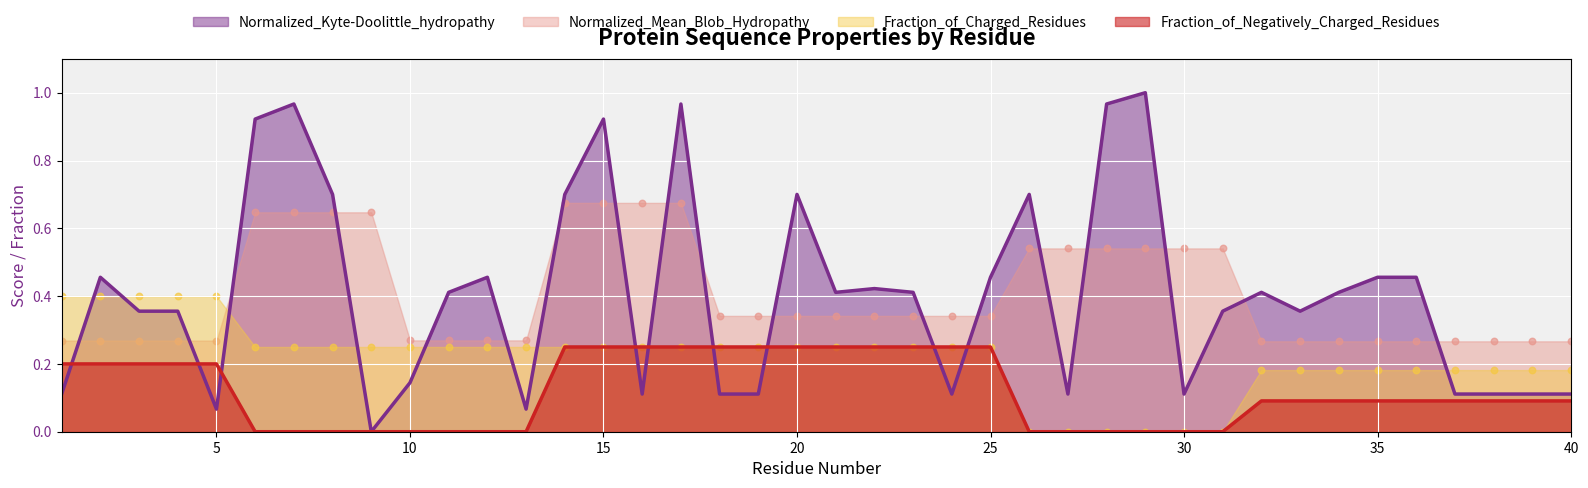

Is the value of Normalized_Kyte-Doolittle_hydropathy at 24 greater than the value of Fraction_of_Negatively_Charged_Residues at 39?

Yes